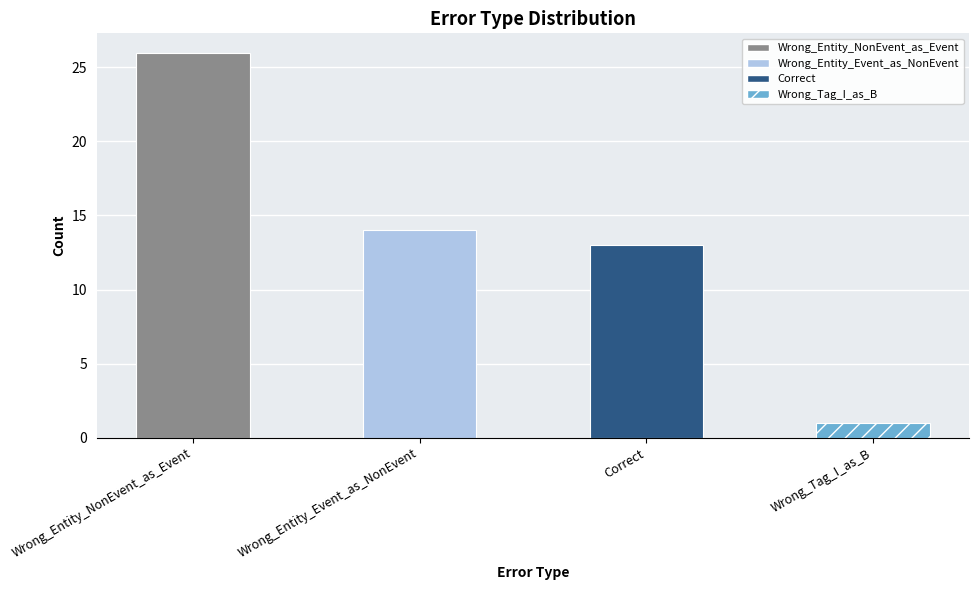

Which label corresponds to the smallest value in the chart?

Wrong_Tag_I_as_B